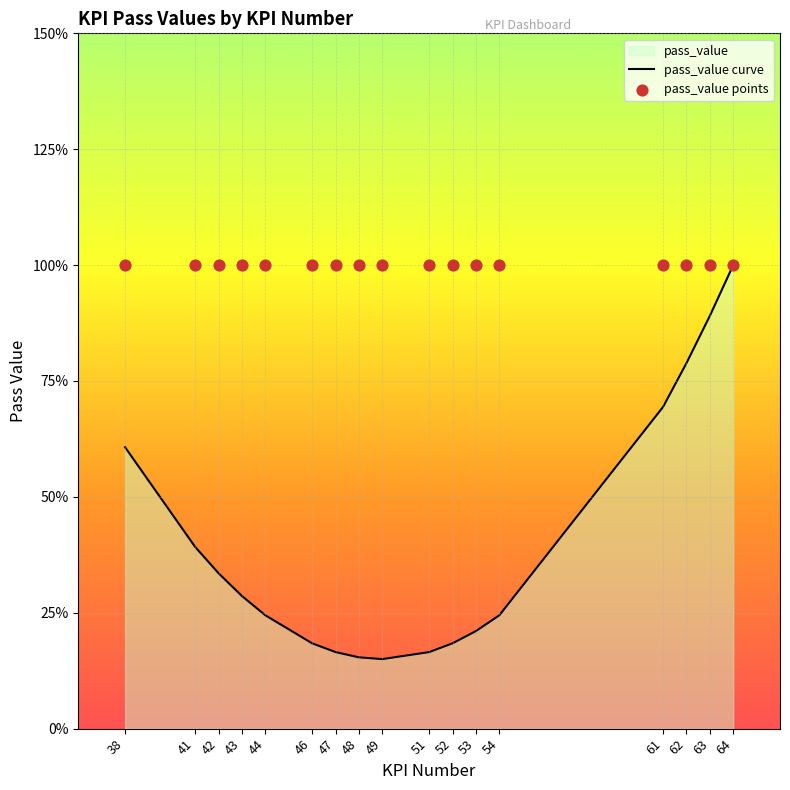

Which series reaches the maximum Y coordinate?

pass_value points